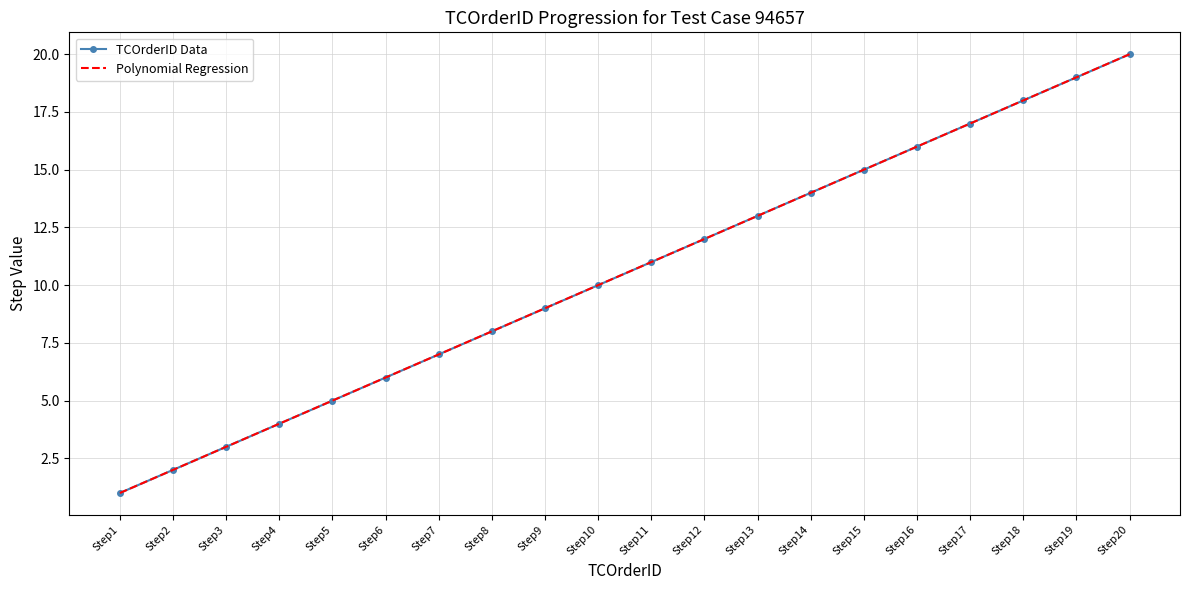

True or false: the data has more than 2 interior local peaks.

False